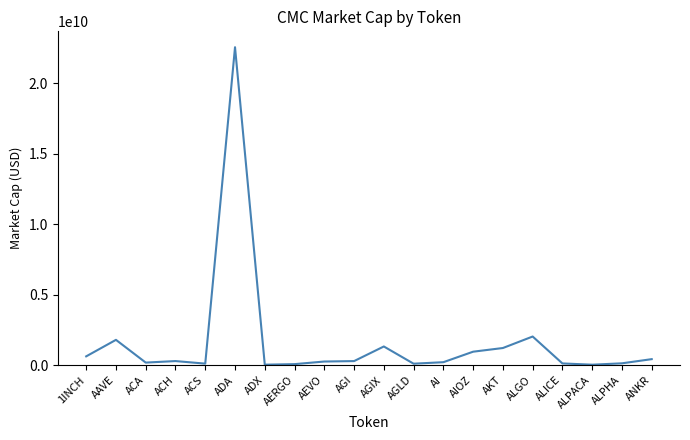

What is the greatest value displayed?

22548234461